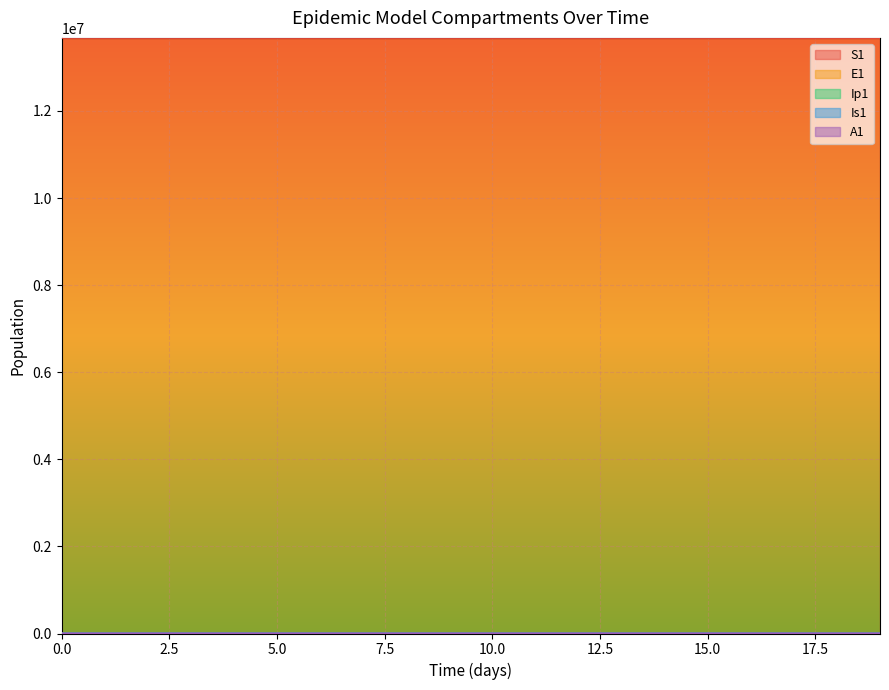

Rank the series by their maximum value, from highest to lowest.

S1, E1, A1, Is1, Ip1